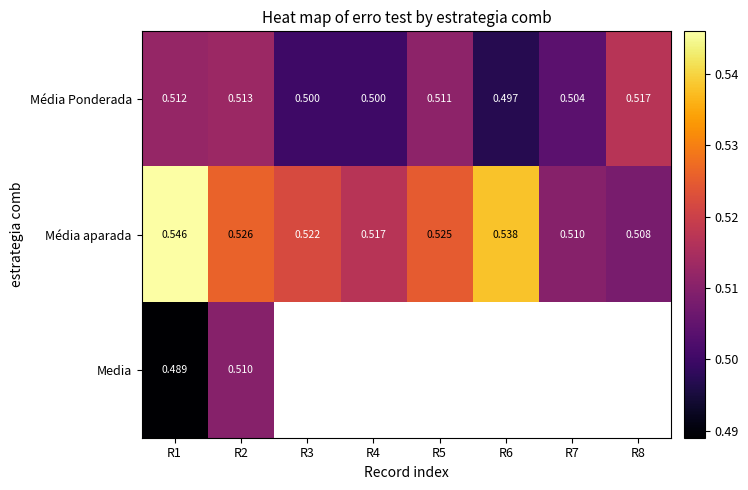

Between R3 and R2, which is larger?

R2